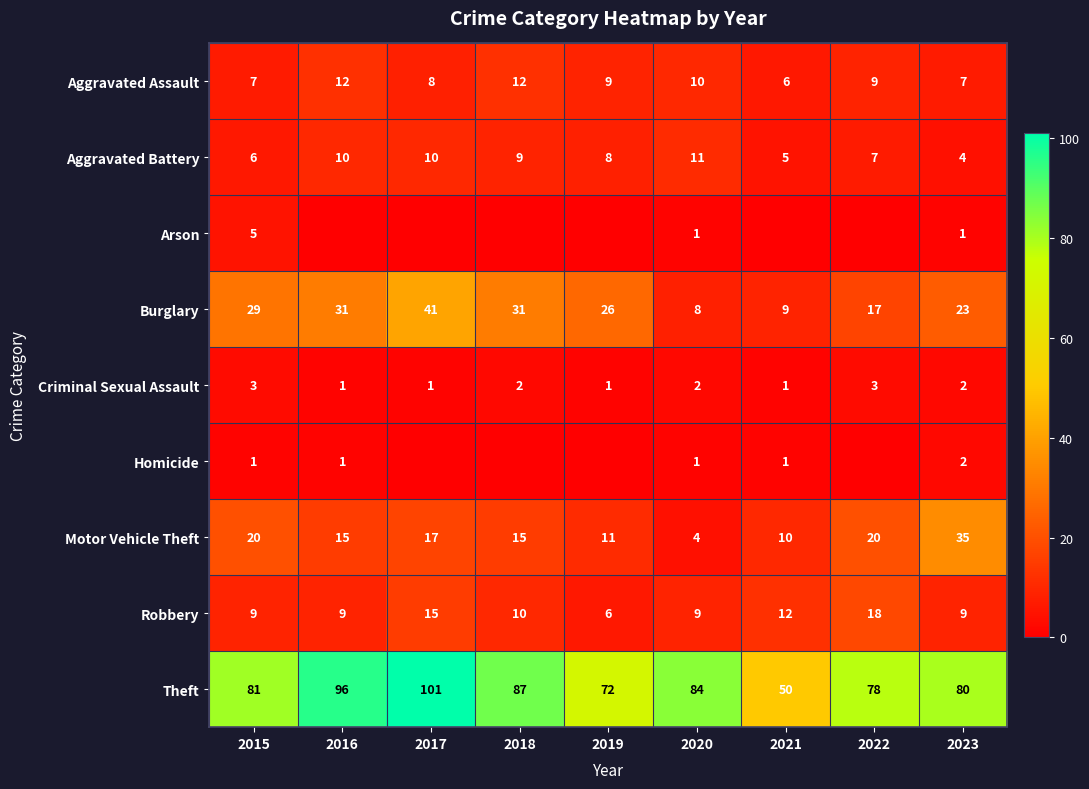

What is the difference between the maximum and second lowest values in the Theft series?

29